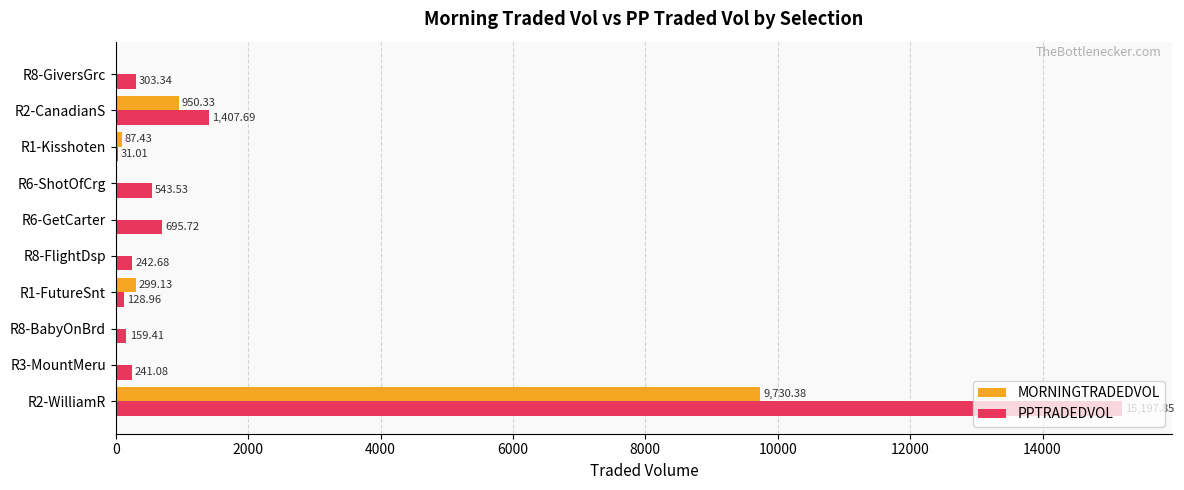

What is the sum of the MORNINGTRADEDVOL values at R6-GetCarter and R1-Kisshoten?

87.4